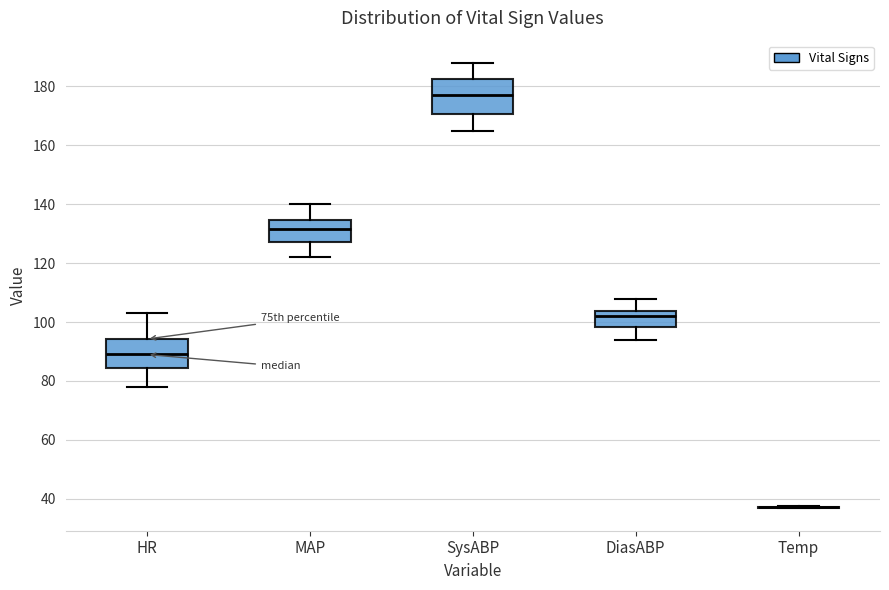

Reading left to right, transcribe this box plot: for each box, give where its median line is, the range the box spans, and where its two whiskers end, as read against the y-axis. The values are not printed on the chart, so give them approximately, as read against the axis.

HR: median 90, box 84 to 94, whiskers 78 to 104
MAP: median 132, box 128 to 134, whiskers 122 to 140
SysABP: median 178, box 170 to 182, whiskers 166 to 188
DiasABP: median 102, box 98 to 104, whiskers 94 to 108
Temp: box collapsed to a line at 38, whiskers 36 to 38